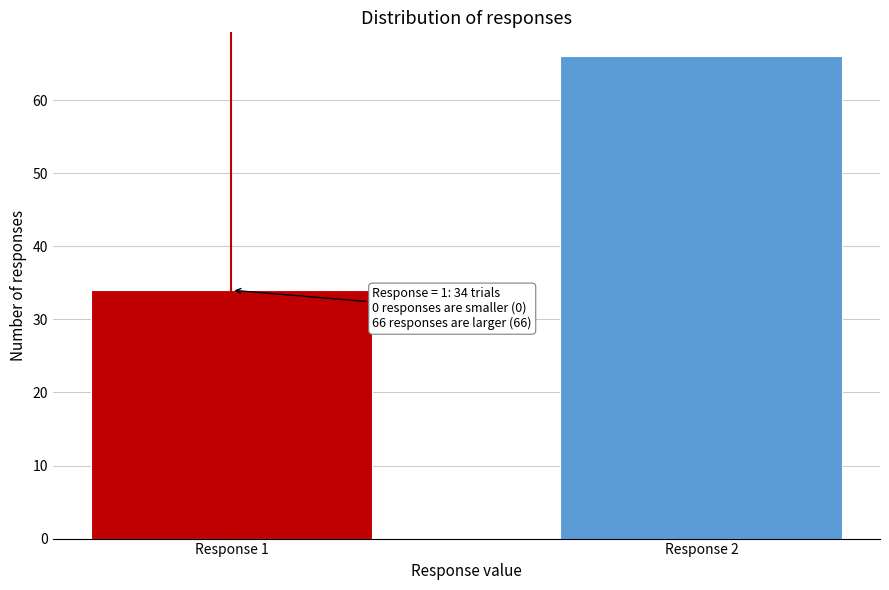

Reading left to right, list all the values displayed in this chart.

34	66